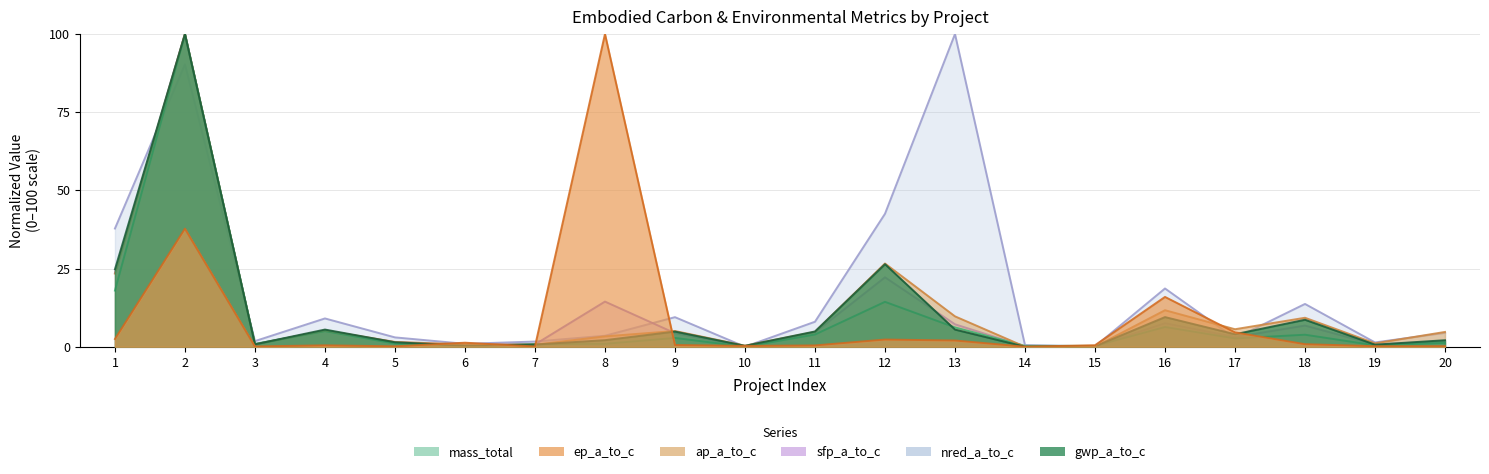

At which label does nred_a_to_c reach its minimum?

10